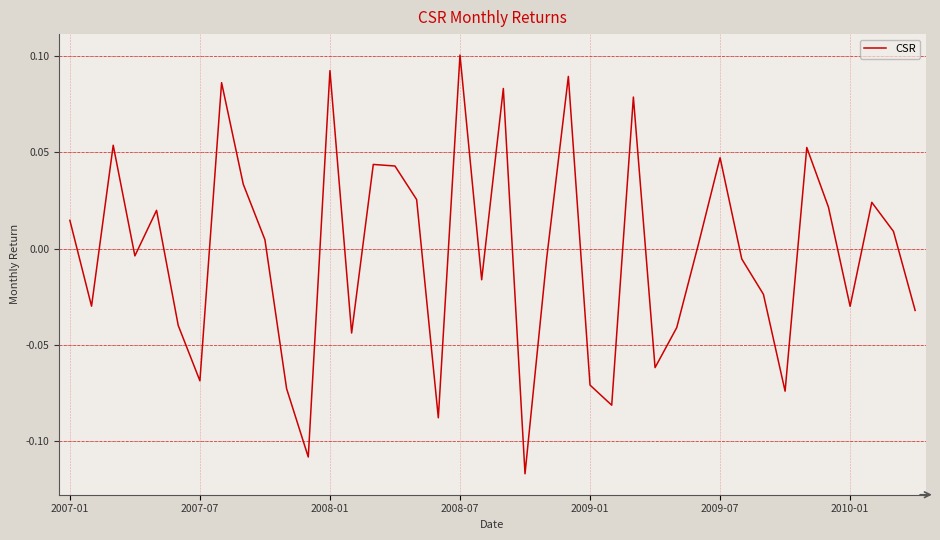

List the labels in order of value, smallest first.

21, 11, 17, 25, 33, 10, 24, 2010-01, 27, 13, 28, 2009-07, 39, 36, 2007-07, 32, 19, 31, 22, 2008-07, 29, 9, 38, 2007-01, 2009-01, 35, 37, 16, 8, 15, 14, 30, 34, 2008-01, 26, 20, 7, 23, 12, 18